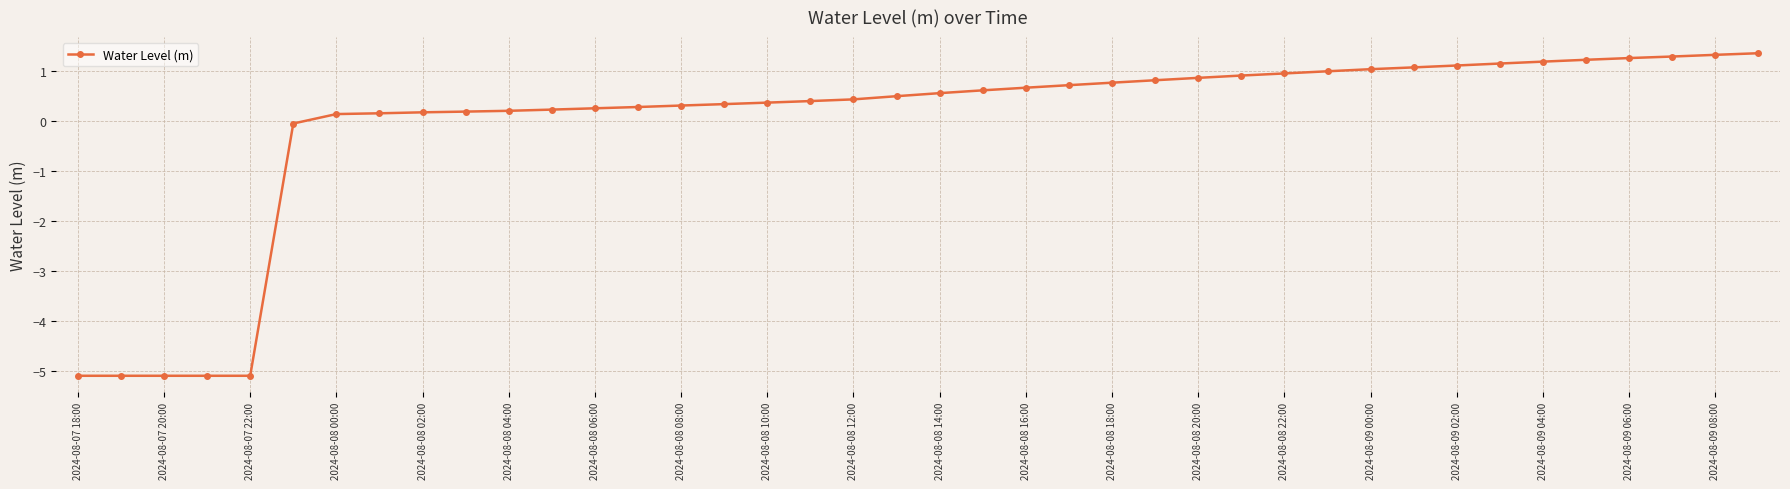

Count the number of data series in this chart.

1